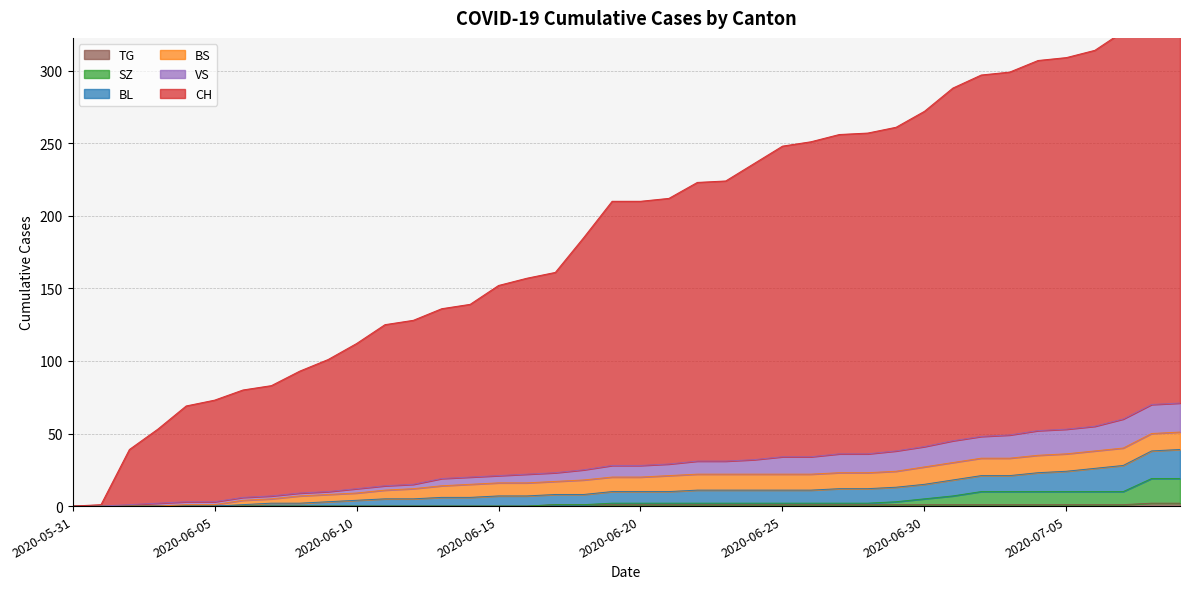

The value of TG at 2020-06-10 is 0. True or false?

True